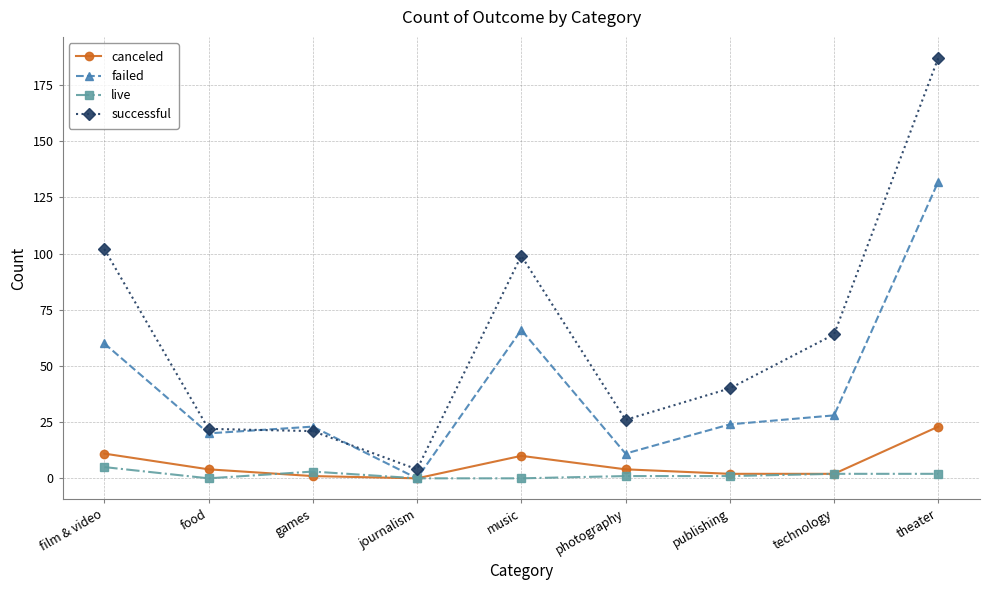

Is it true that live equals 1 at photography?

True